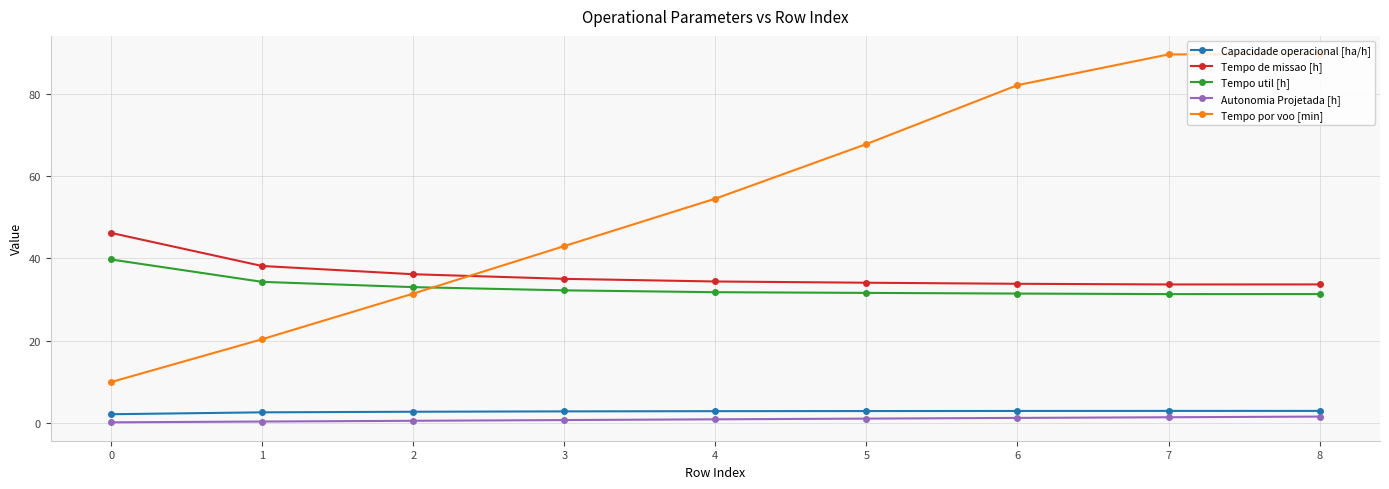

True or false: Capacidade operacional [ha/h] has a value of 2.9 at 4.

True